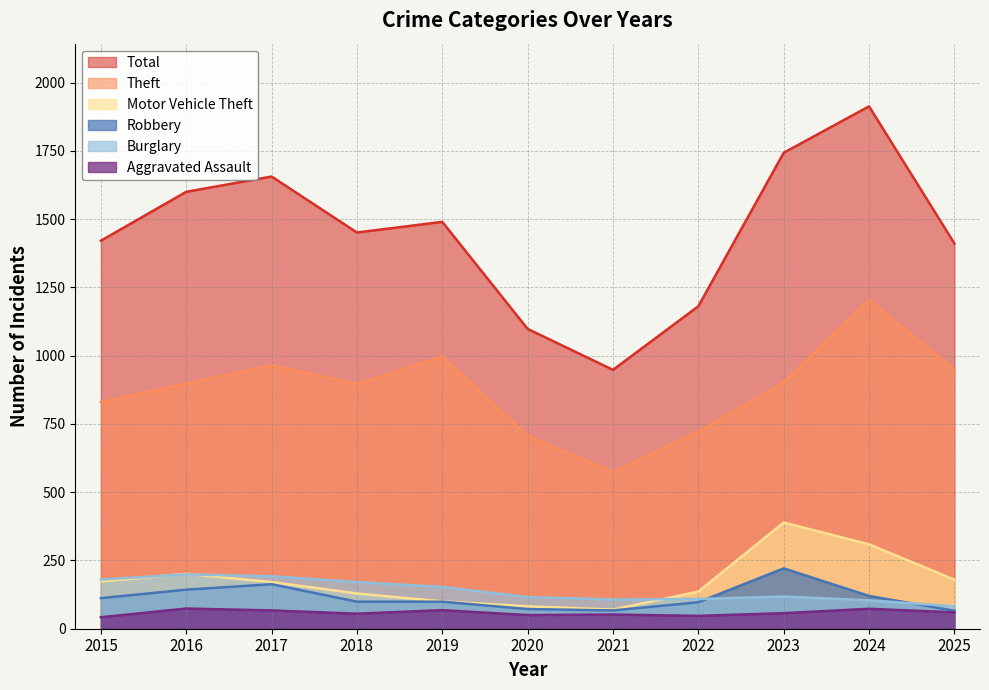

Rank the series at 2022 from lowest to highest value.

Aggravated Assault, Robbery, Burglary, Motor Vehicle Theft, Theft, Total